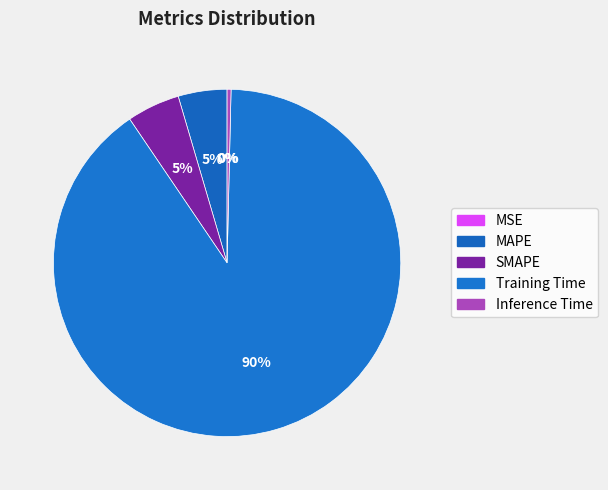

Between SMAPE and MSE, which is larger?

SMAPE